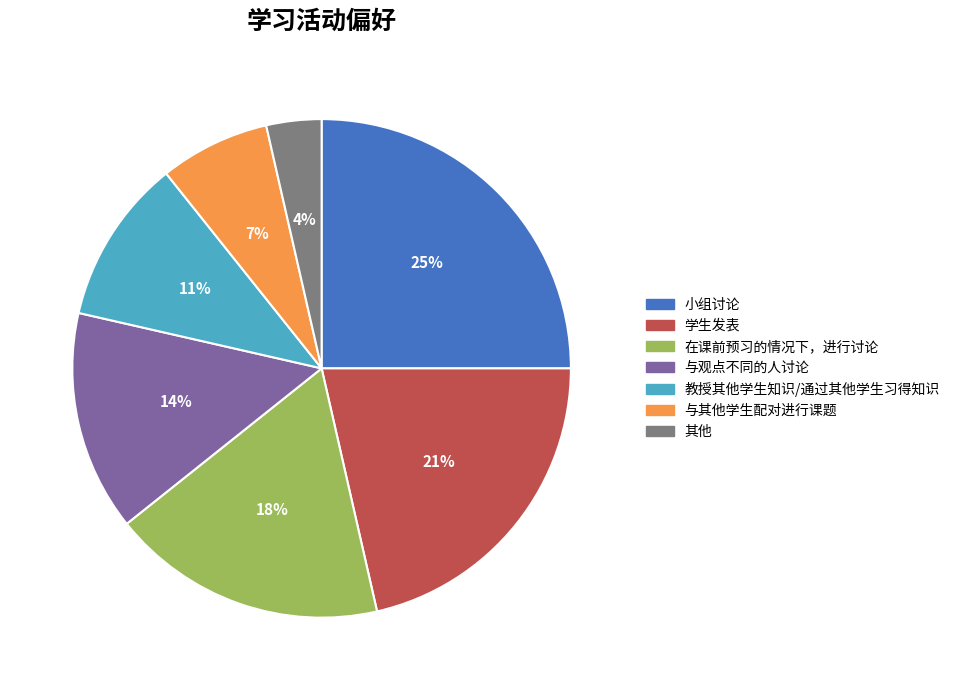

Approximately how many times larger is the value at 与观点不同的人讨论 compared to 在课前预习的情况下，进行讨论?

0.8